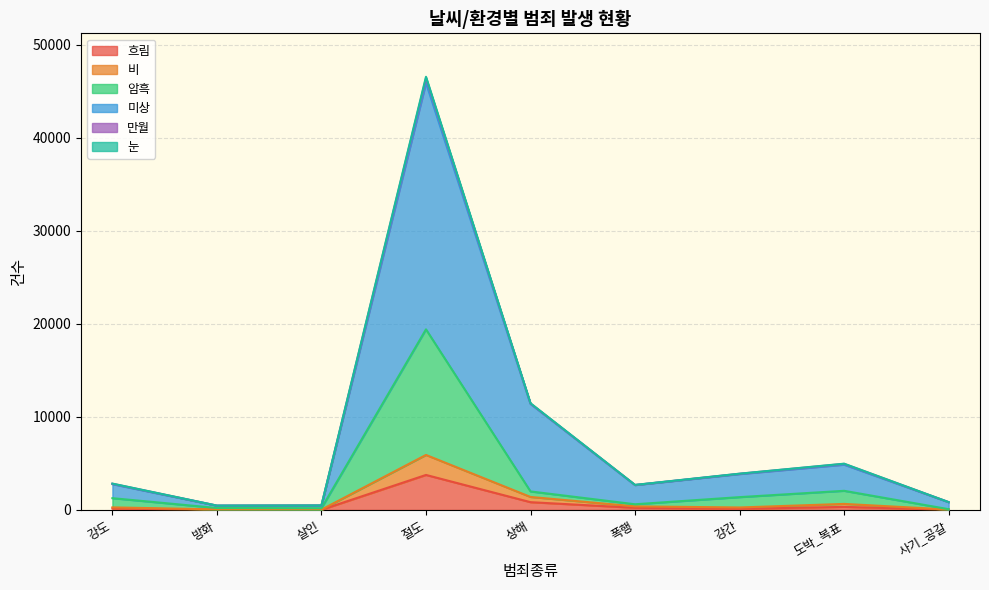

Which category has the highest value in the 흐림 series?

절도